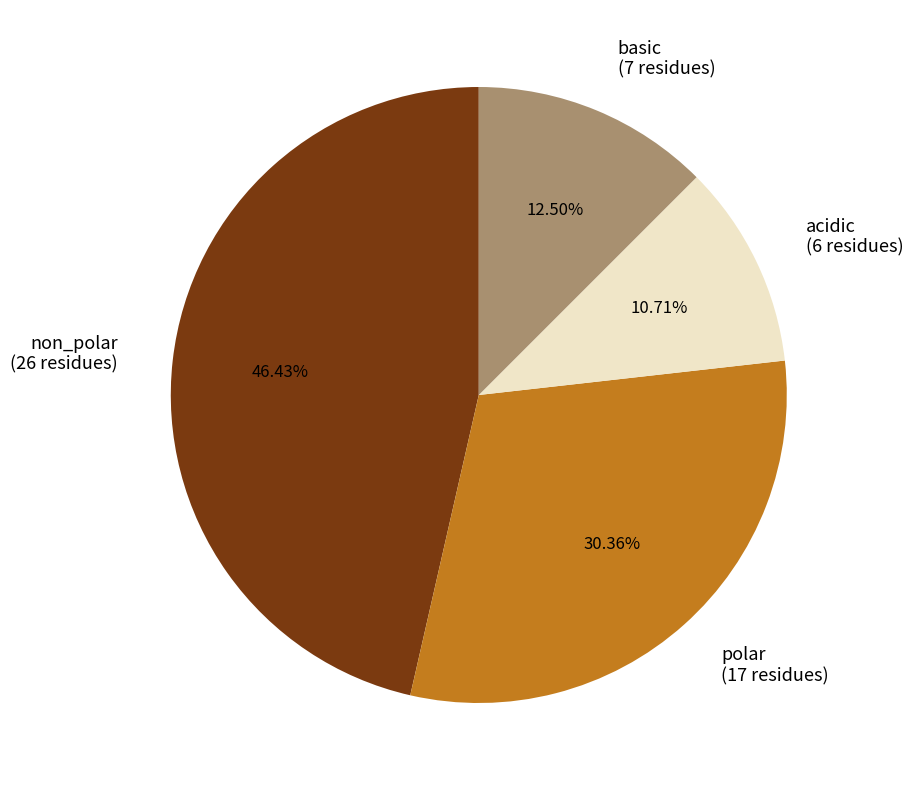

Is there any slice that represents more than half of the pie?

No